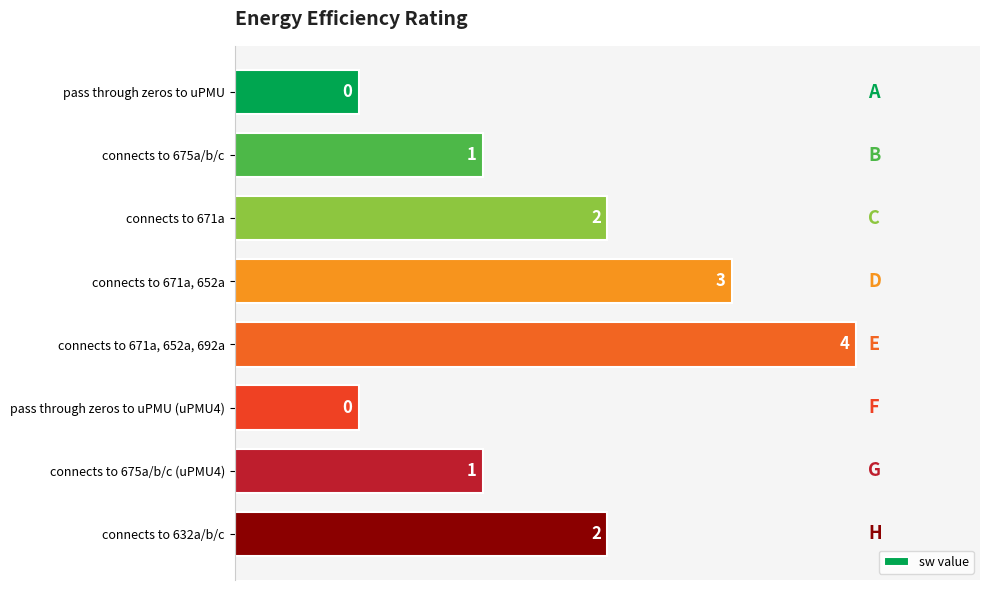

What is the smallest value displayed?

1